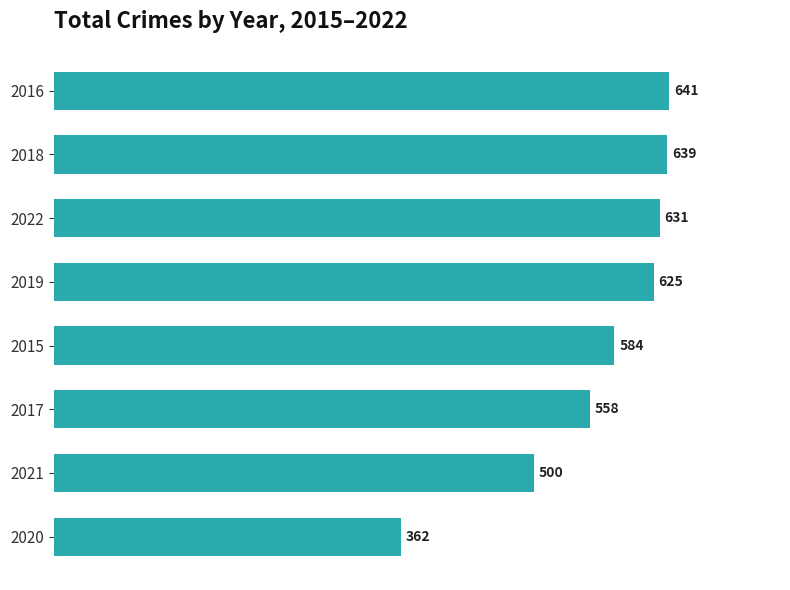

Which has a higher value, 2020 or 2016?

2016